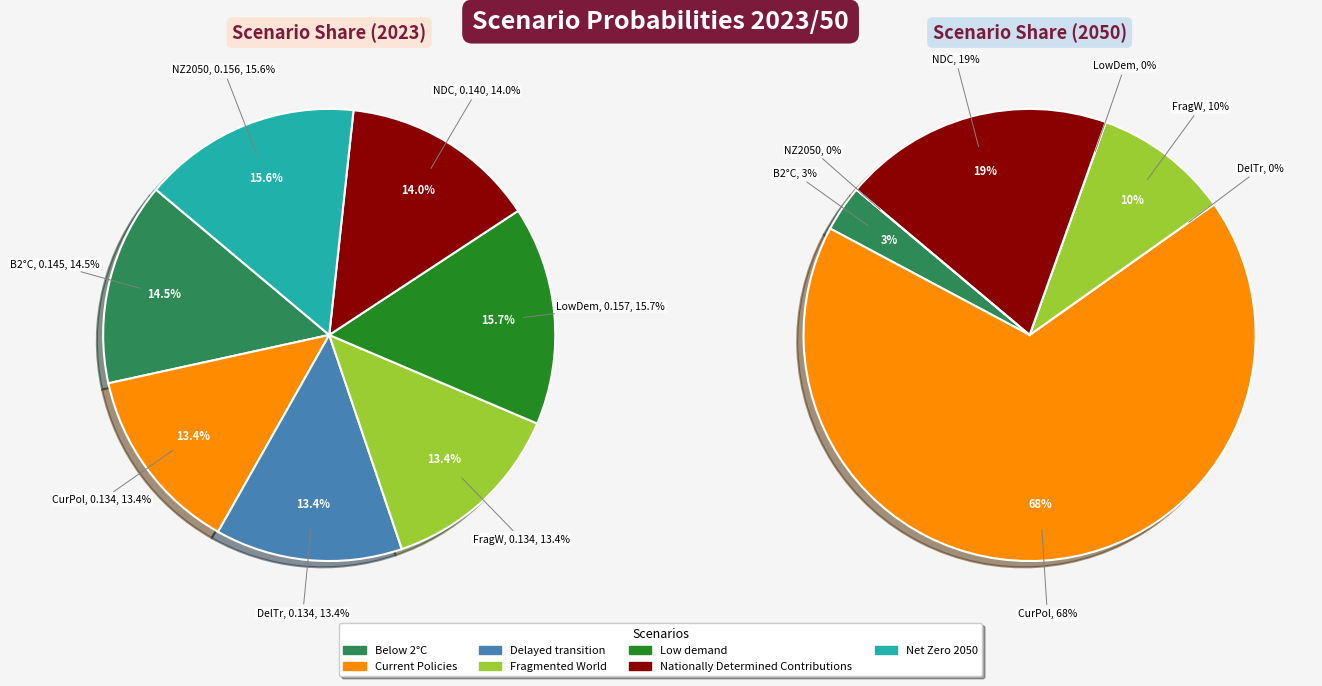

Combined, do Nationally Determined Contributions and Fragmented World account for over 50%?

No